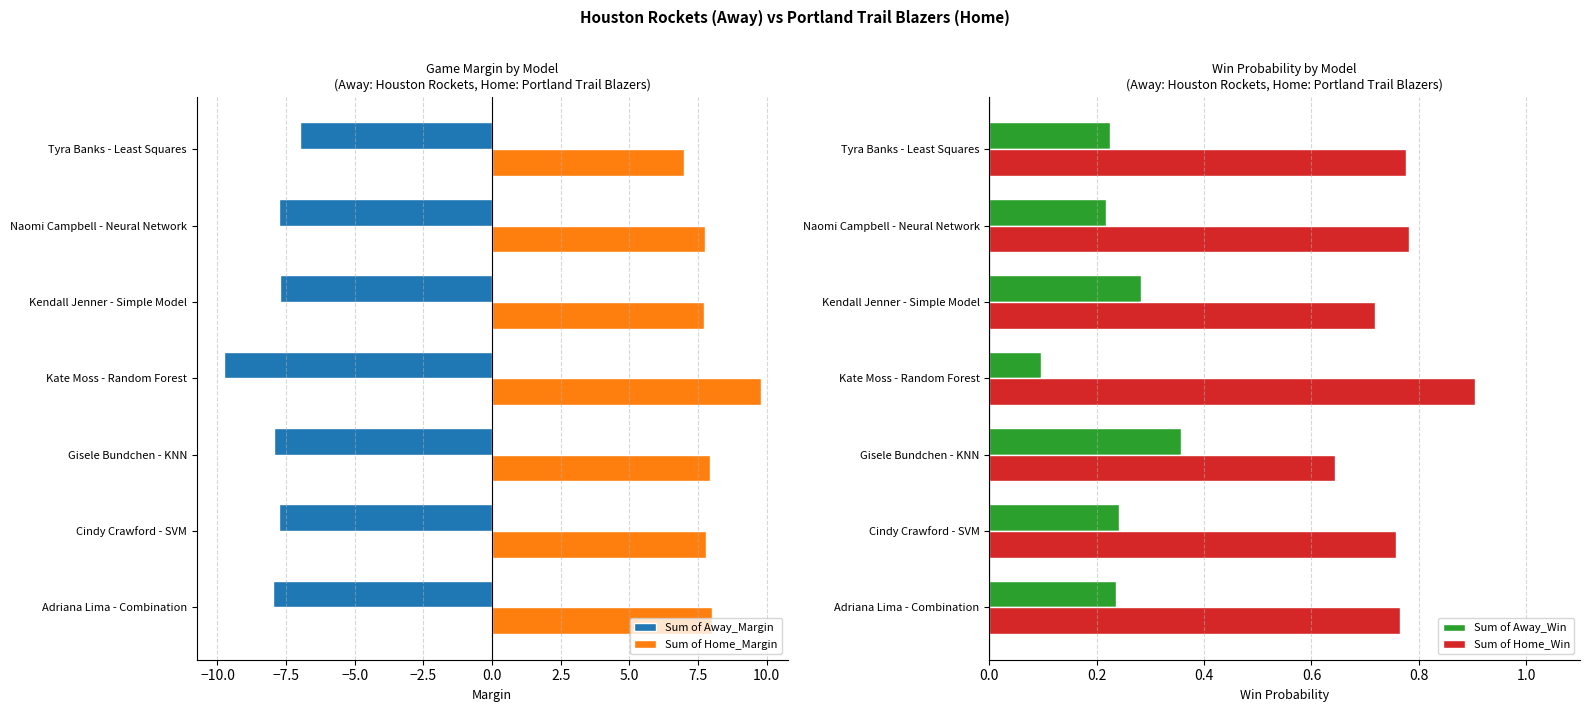

How many values in the Sum of Away_Margin series exceed -7?

1